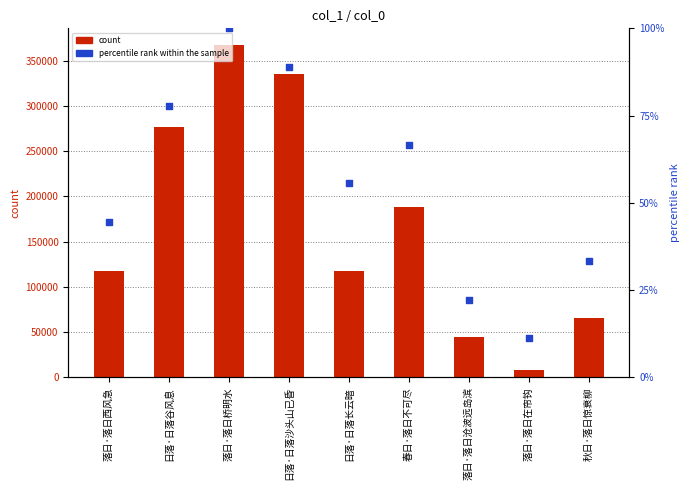

Which series contains the lowest Y value?

percentile rank within the sample